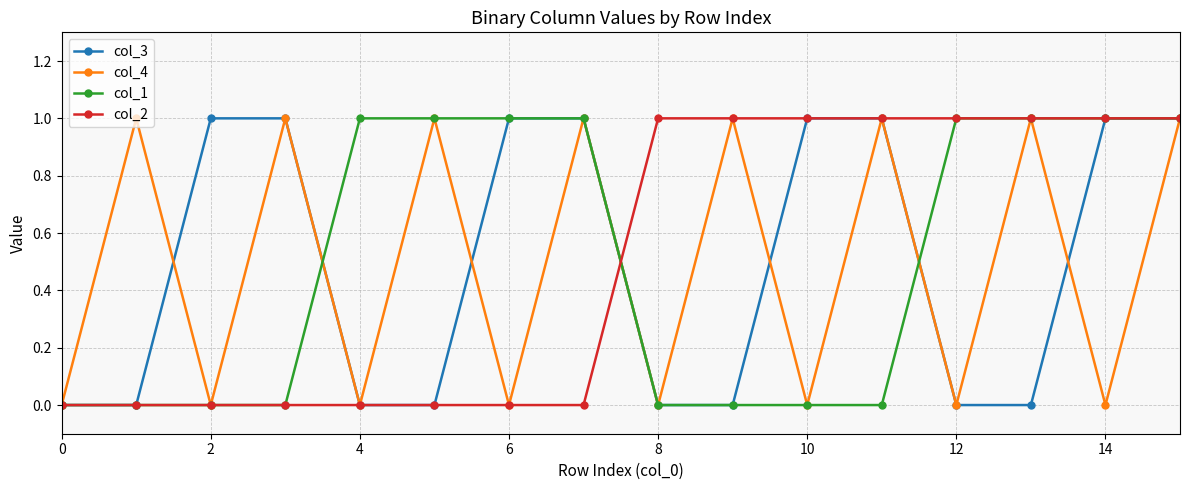

What is the value of the col_2 point at the 11th from the left?

1